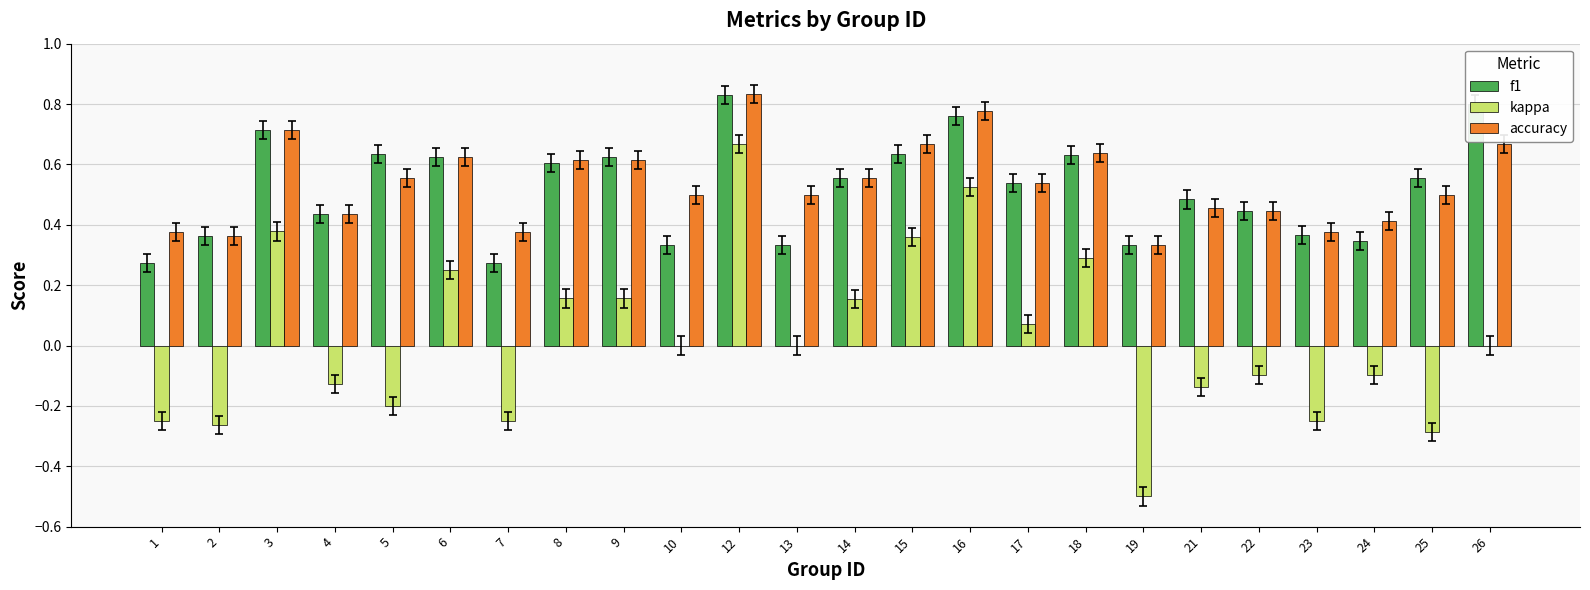

At which category does the chart reach its peak across all series?

12